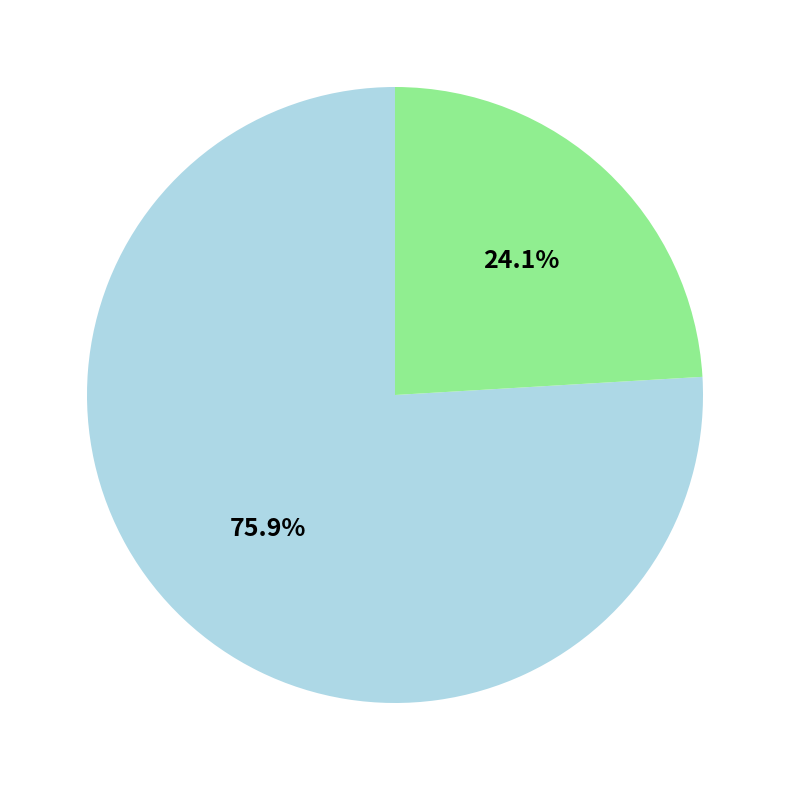

Is there a majority slice in this chart?

Yes